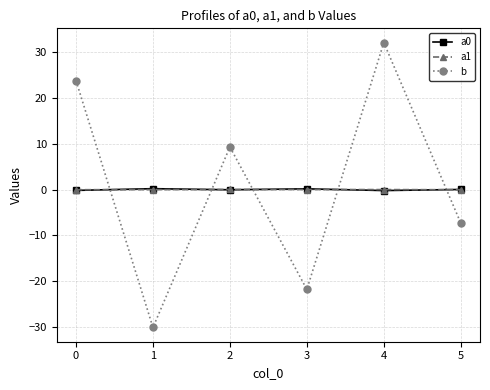

The value of b at 2 is 15.9. True or false?

False